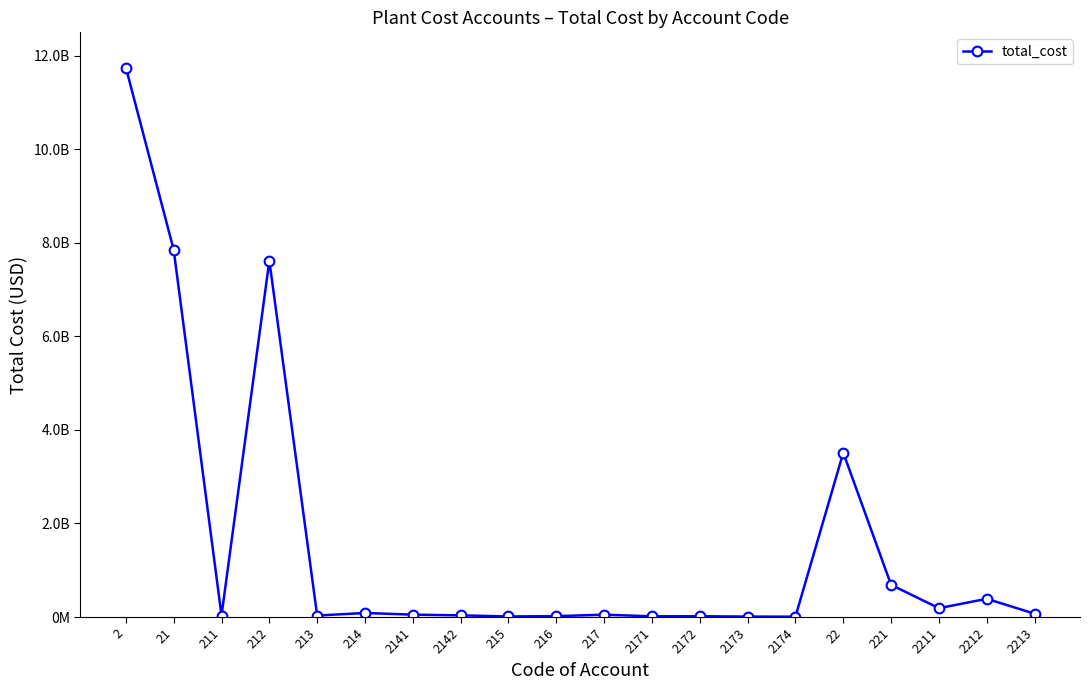

Is this an area chart (filled region under the line)?

No